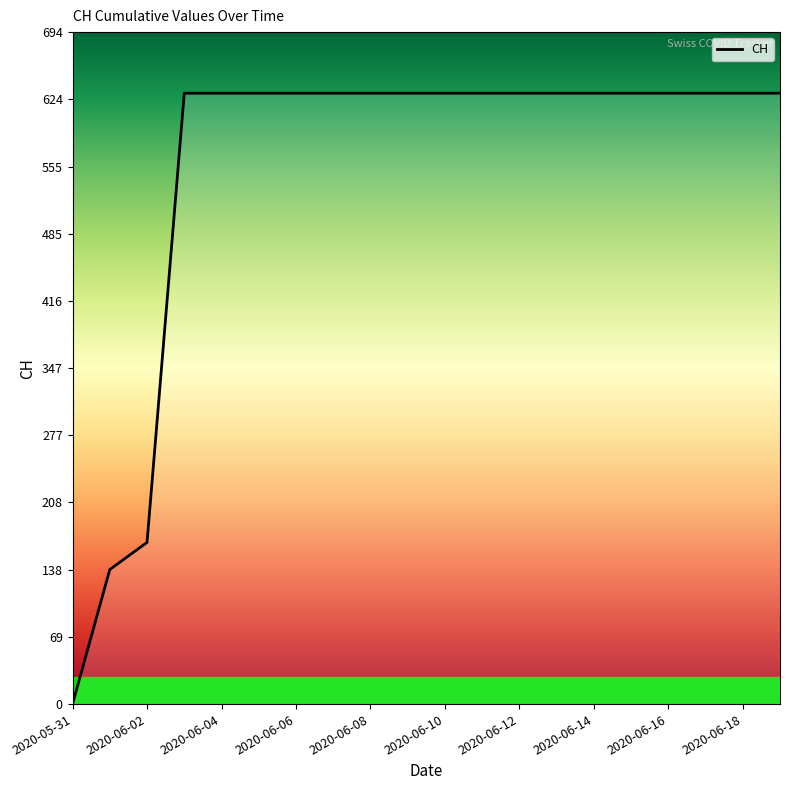

Rank the categories by value from lowest to highest.

2020-05-31, 2020-06-01, 2020-06-02, 2020-06-03, 2020-06-04, 2020-06-05, 2020-06-06, 2020-06-07, 2020-06-08, 2020-06-09, 2020-06-10, 2020-06-11, 2020-06-12, 2020-06-13, 2020-06-14, 2020-06-15, 2020-06-16, 2020-06-17, 2020-06-18, 2020-06-19